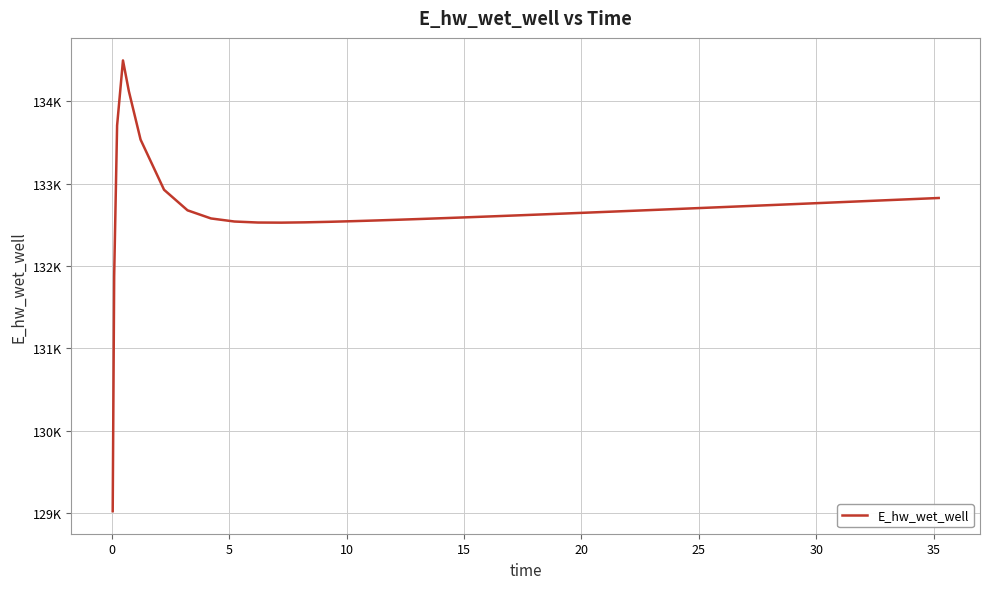

How many data points are above 132672?

20